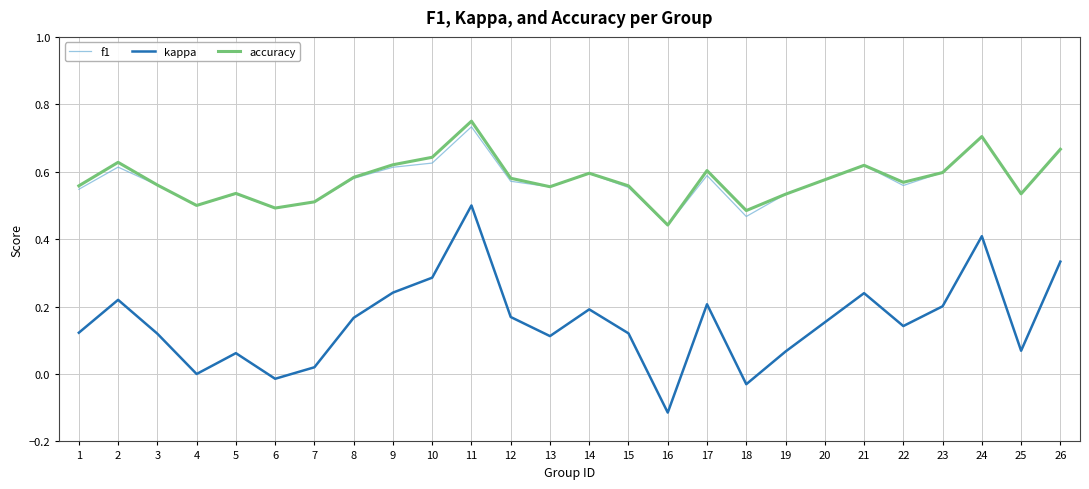

Is it true that f1 equals 0.6 at 22?

True